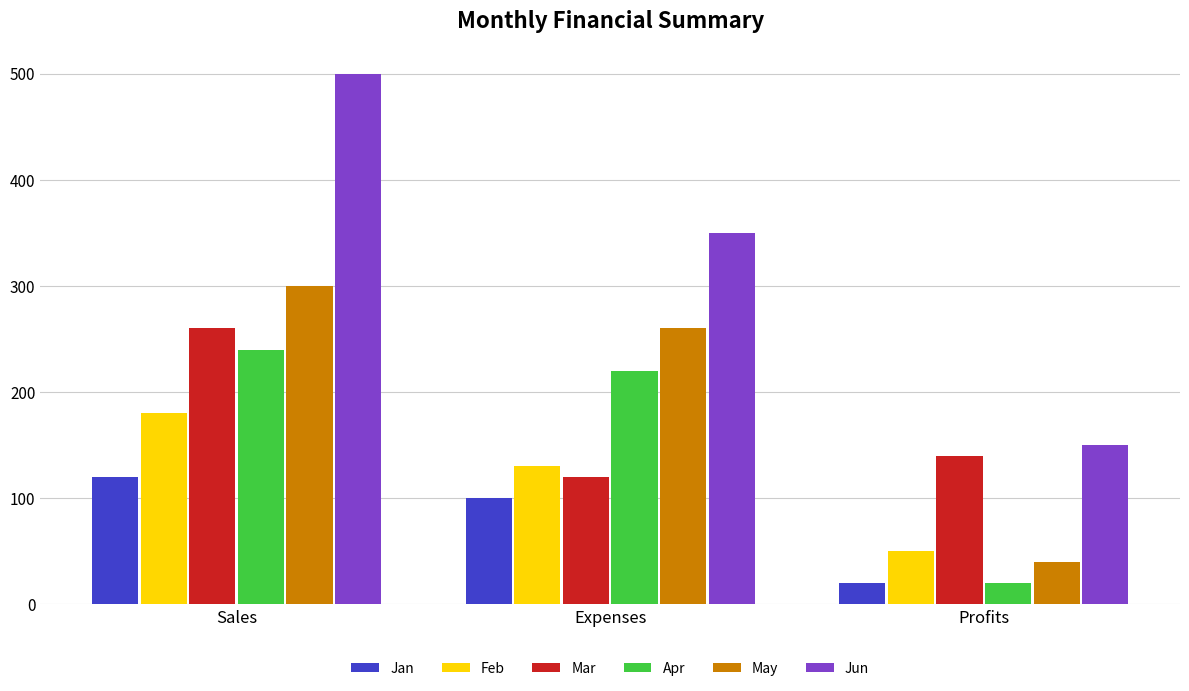

Which category has the highest value in the Apr series?

Sales